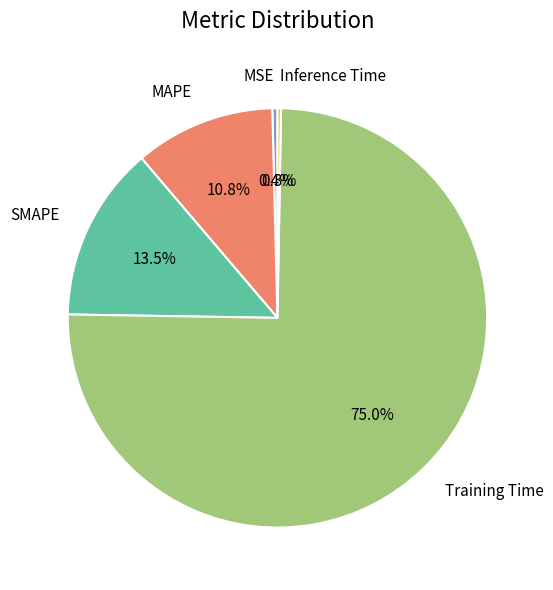

To the nearest percent, what is the difference between the largest and smallest slice percentages?

75%